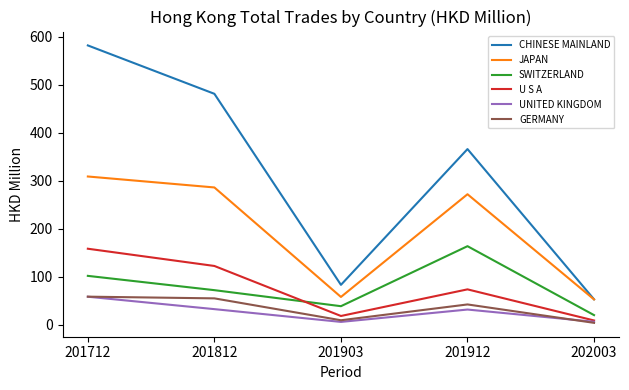

What value does the U S A series have at 201912?

73.8